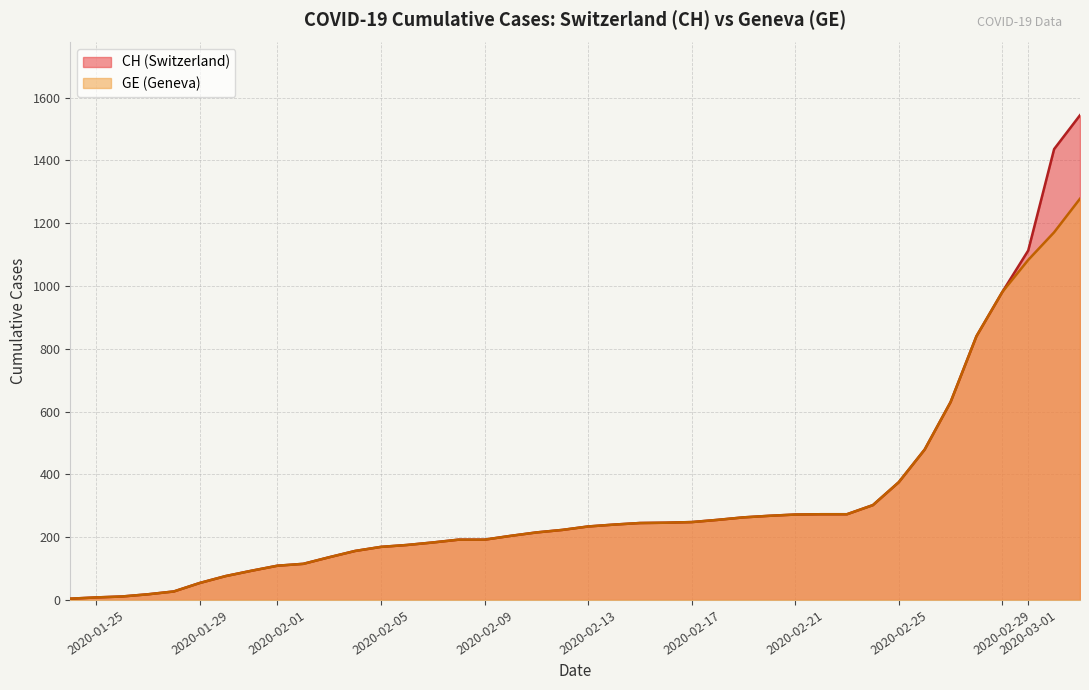

How many categories are shown in the chart?

40